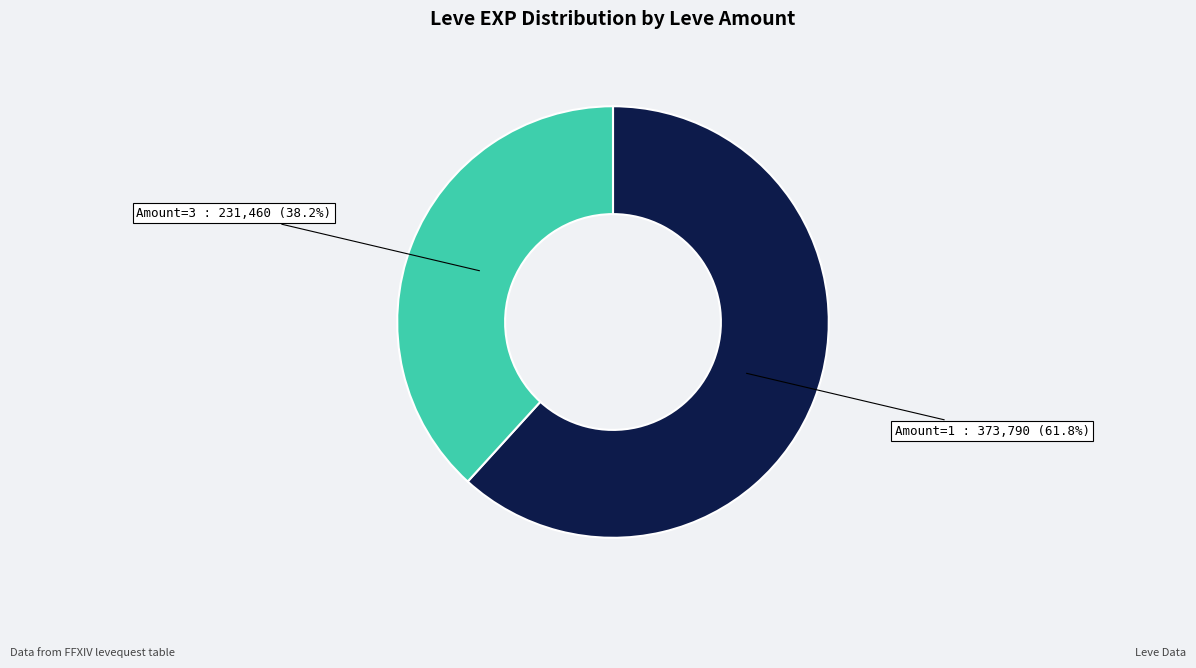

What is the largest slice in the pie chart?

Amount=1 : 373,790 (61.8%)